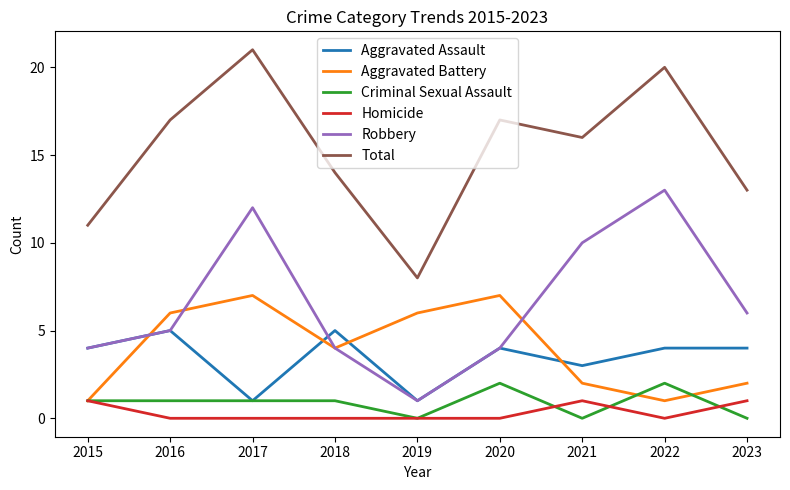

After their last crossing, which series has the higher values: Aggravated Battery or Criminal Sexual Assault?

Aggravated Battery